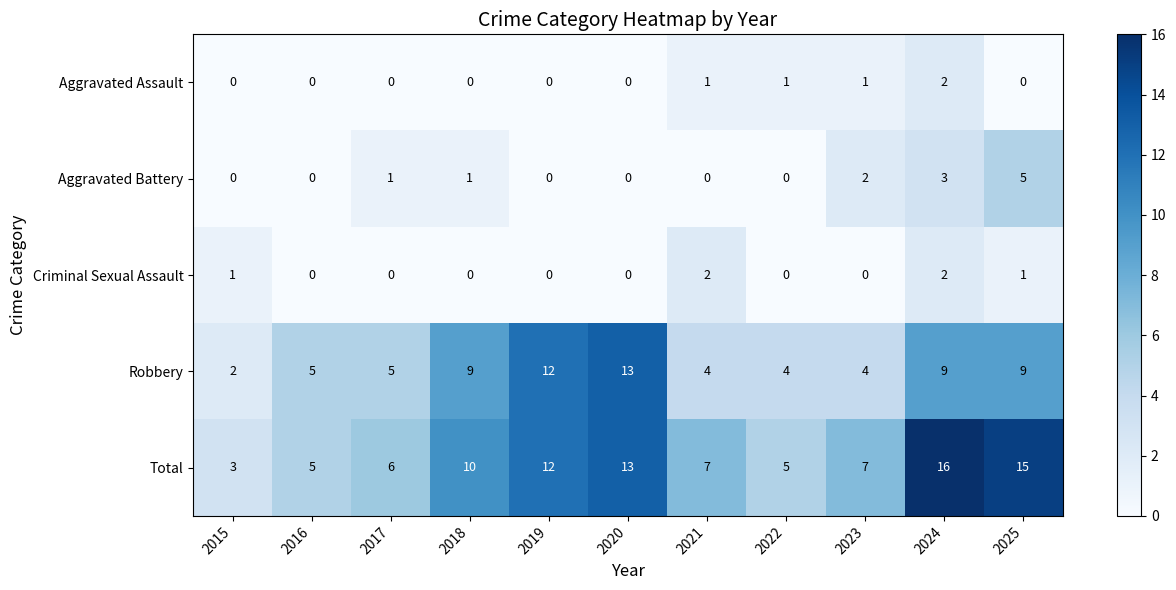

Which category has the highest value in the Total series?

2024